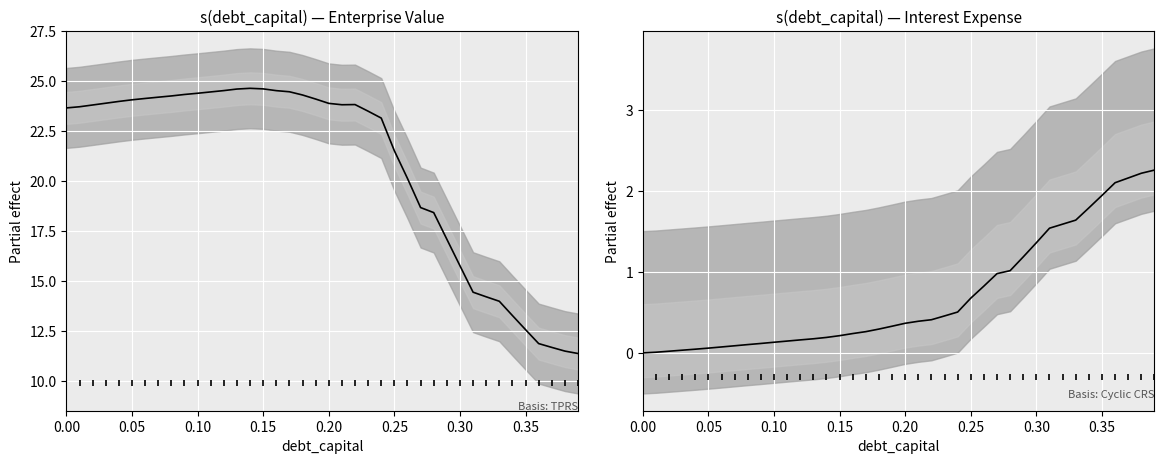

True or false: interest_expense has a value of 0.2 at 18.

False